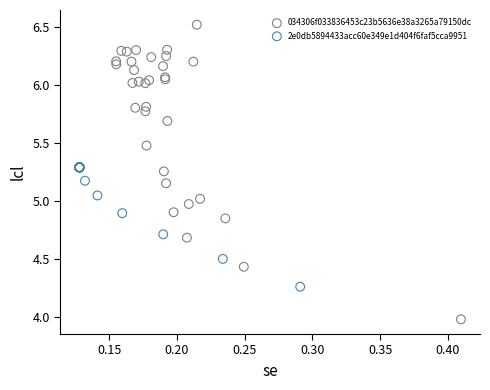

Which series contains the lowest Y value?

034306f033836453c23b5636e38a3265a79150dc